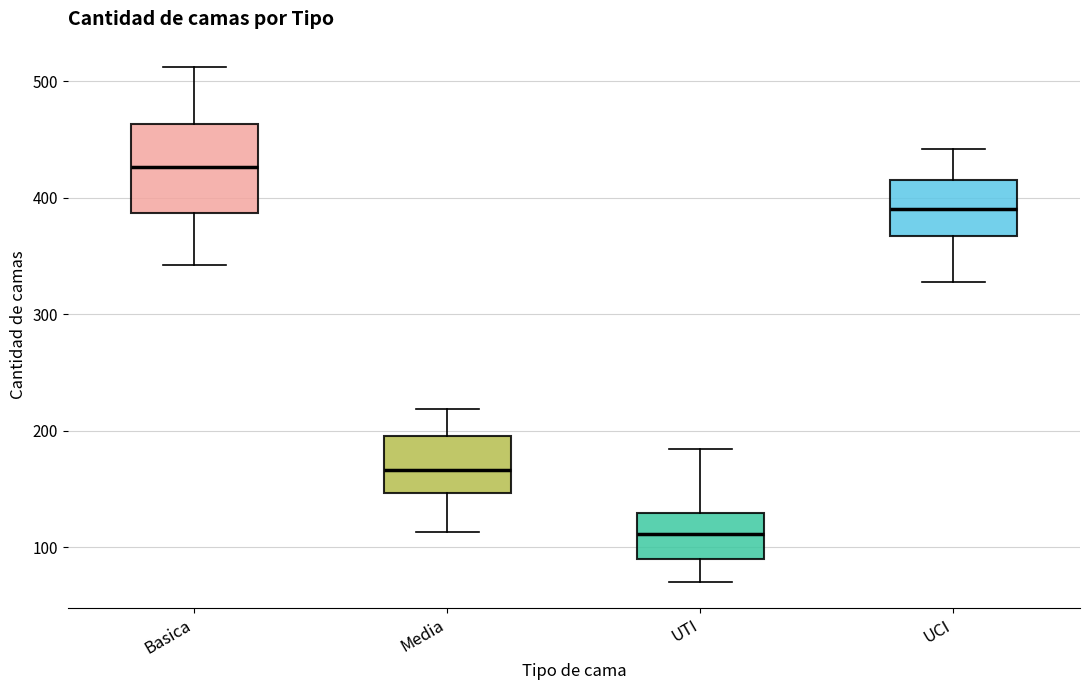

Which box has the highest median line?

Basica